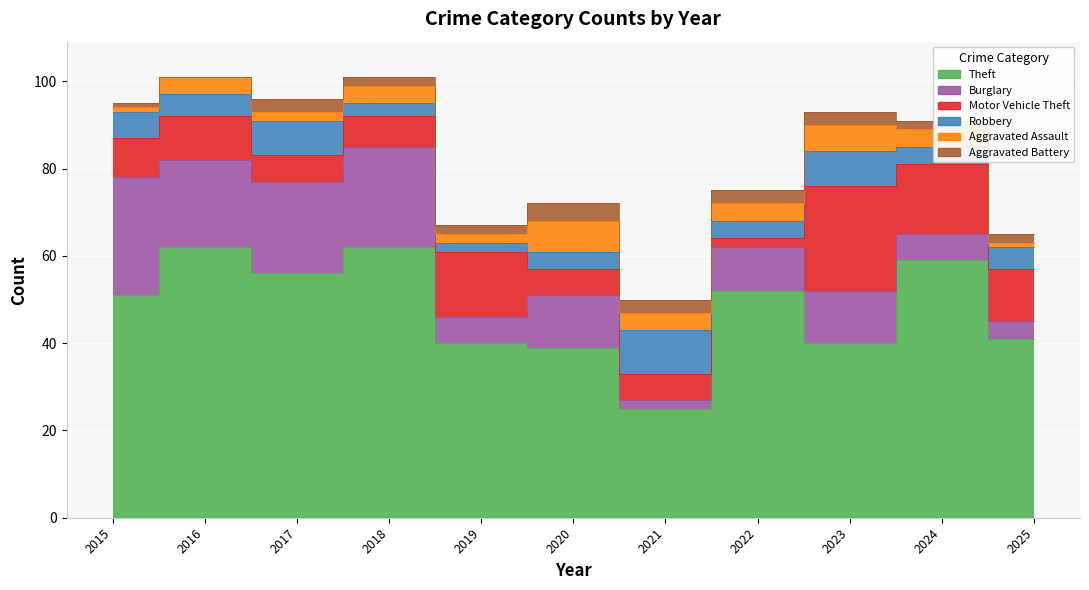

What is the value of the Burglary point at the 9th from the left?

12